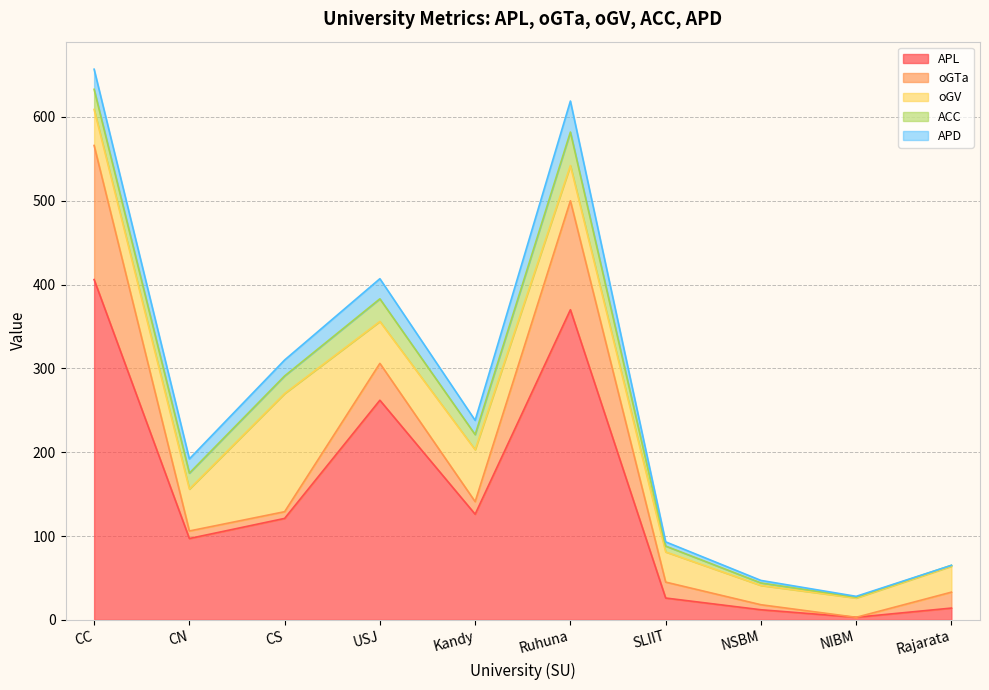

How many interior local peaks does the ACC series have?

2